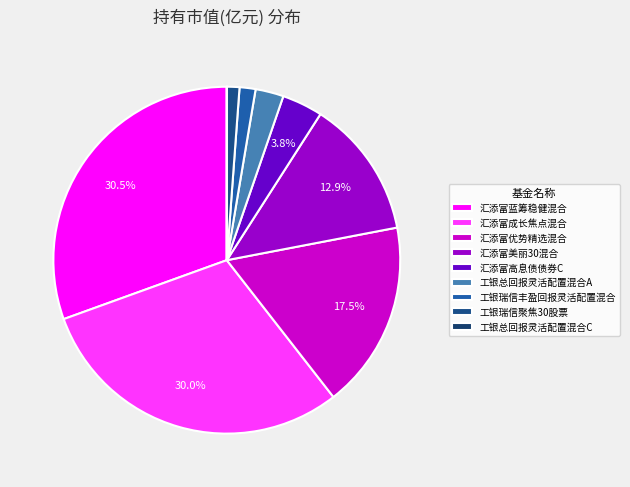

What percentage is the 汇添富成长焦点混合 slice, to the nearest percent?

30%